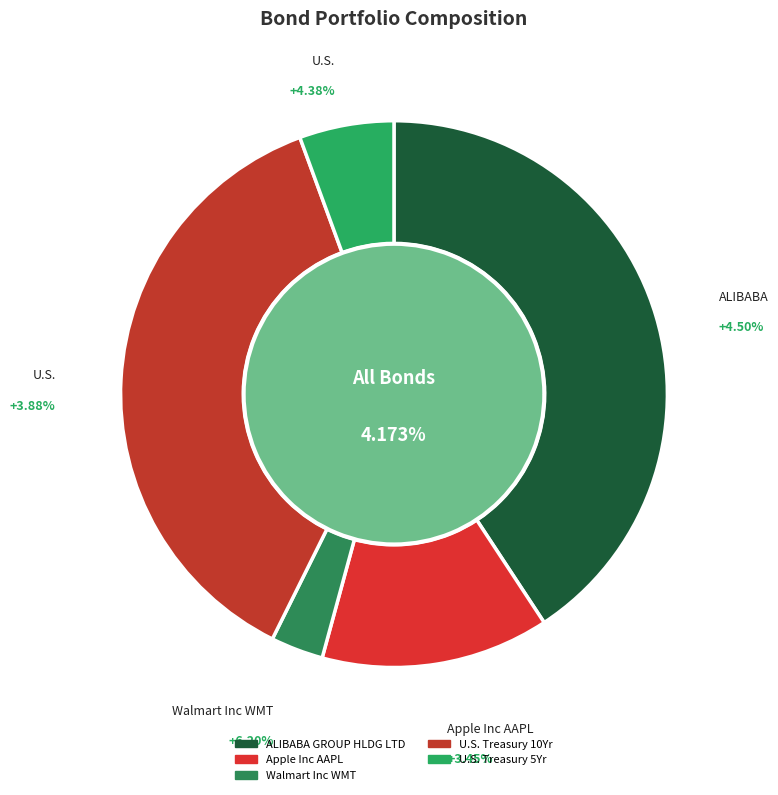

To the nearest percent, what is the average slice percentage?

20%